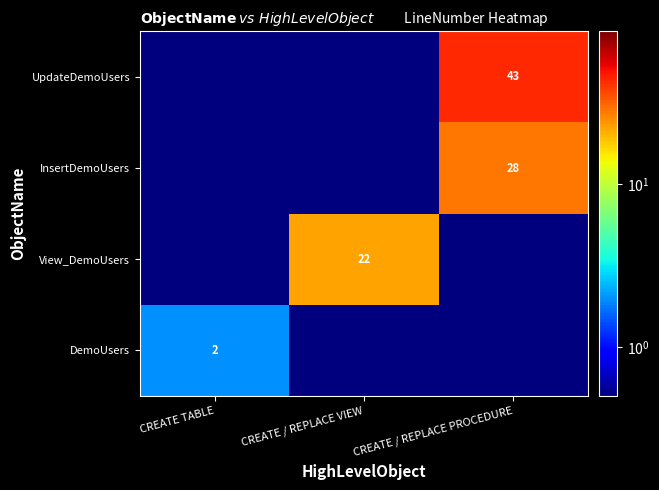

Is it true that UpdateDemoUsers equals 62.4 at CREATE / REPLACE PROCEDURE?

False